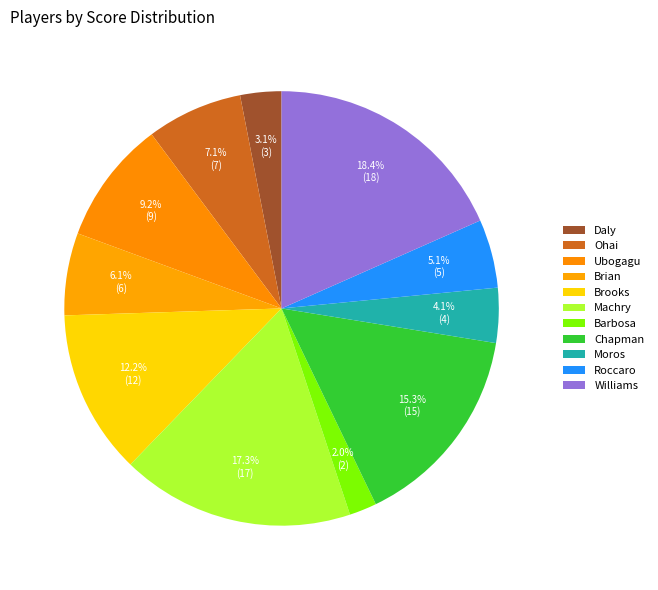

What is the change in value from Ubogagu to Brian?

-3